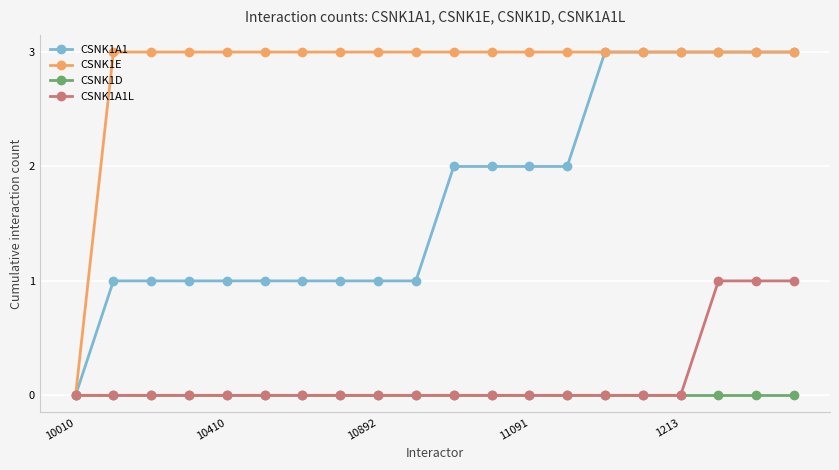

What is the greatest value displayed?

3